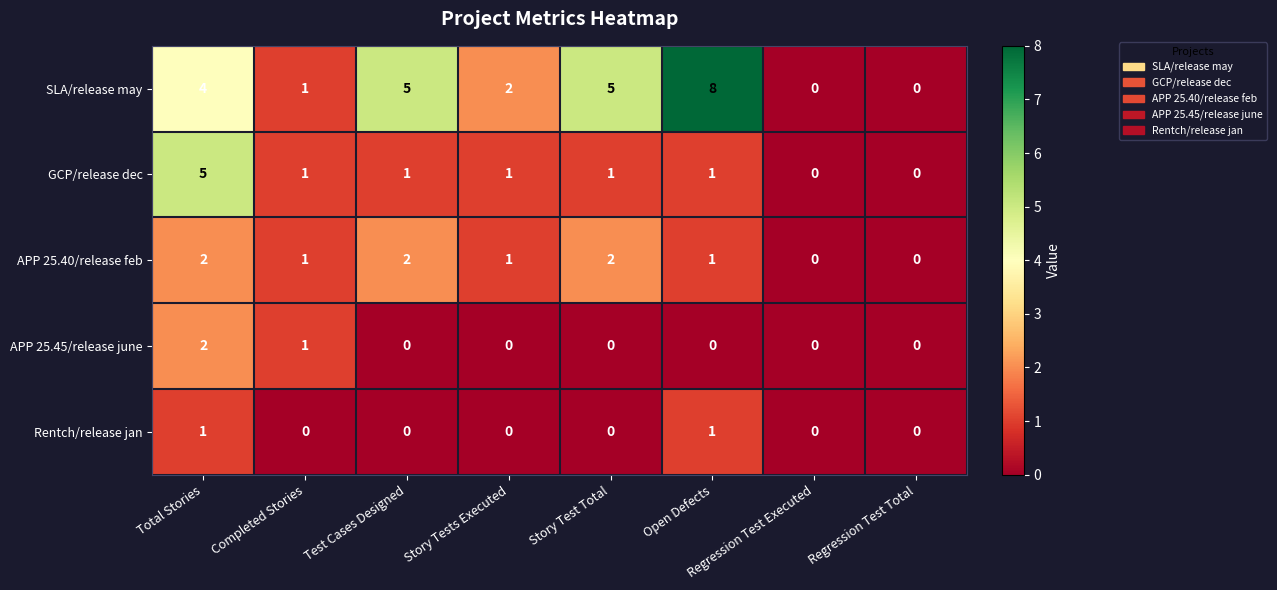

What is the sum of all GCP/release dec values?

10